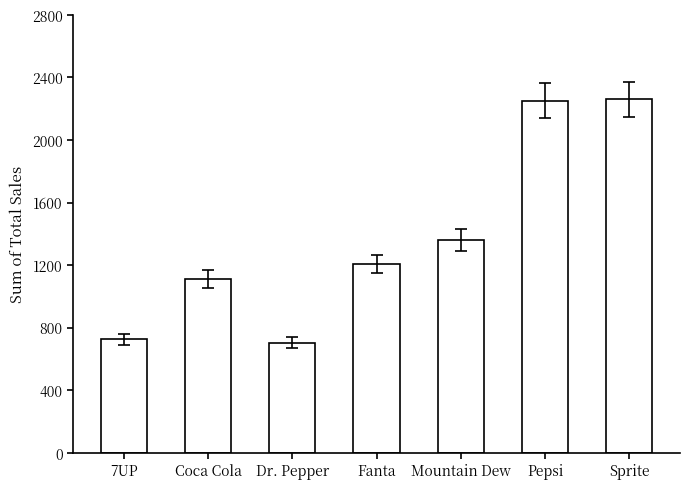

True or false: the data shows 1360 at Mountain Dew.

True